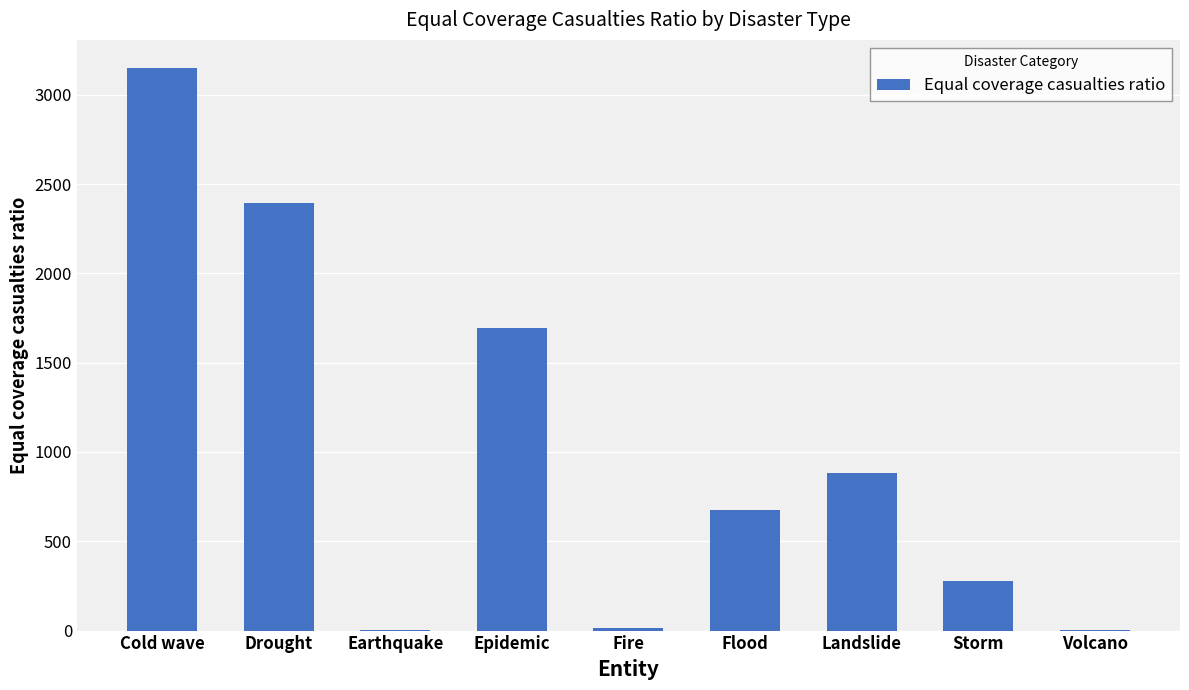

What is the average value?

1010